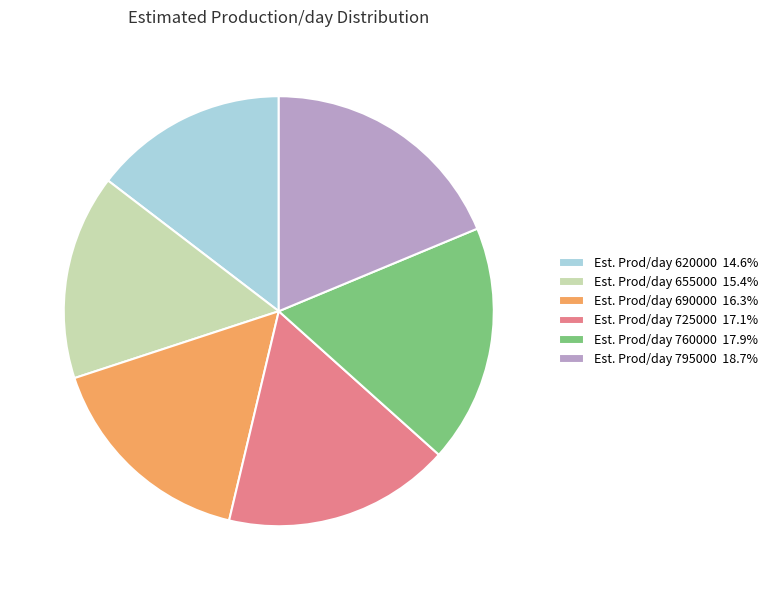

Does any single category account for the majority?

No